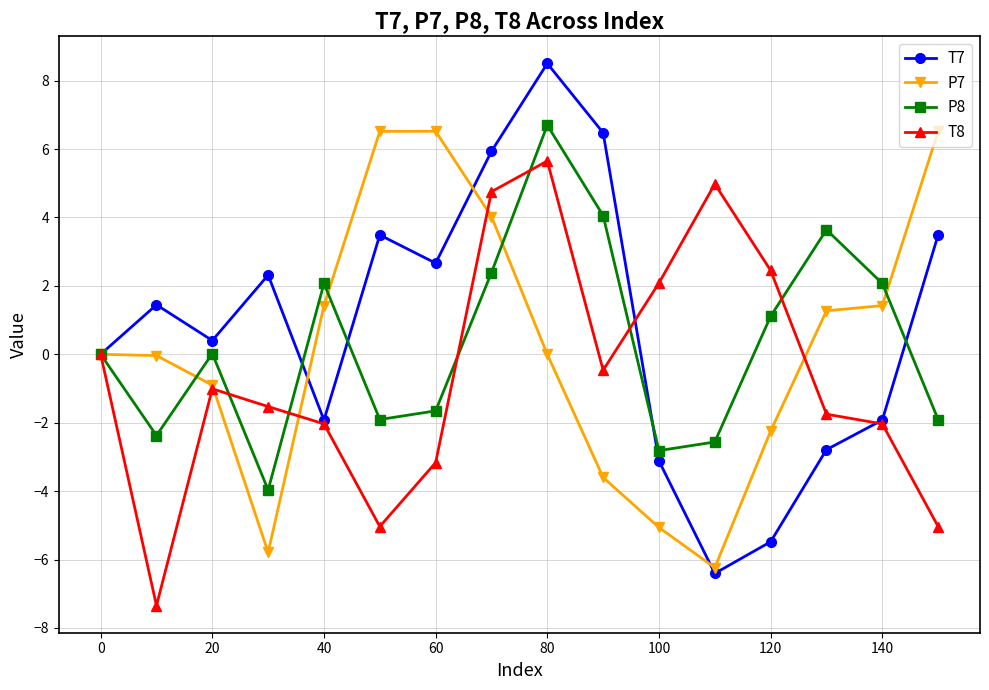

What is the value of the T8 point at the 7th from the left?

-3.2